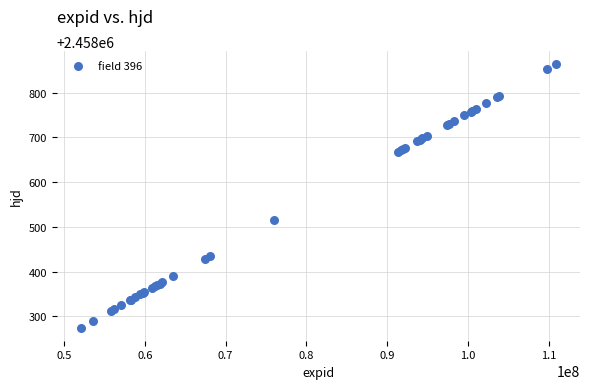

What Y value in the scatter plot is closest to 2458569?

2458514.6